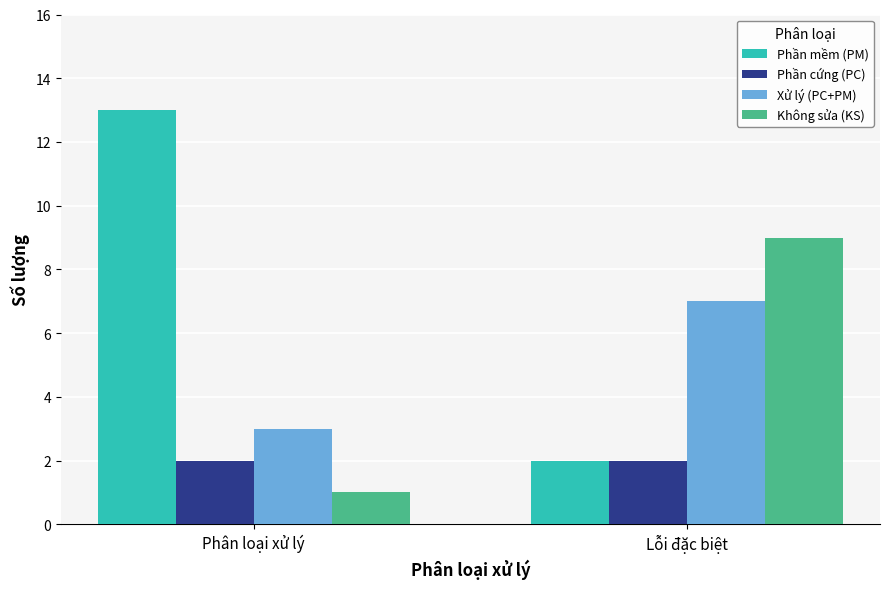

Reading left to right, what are all the values shown in this chart?

Phần mềm (PM): Phân loại xử lý=13	Lỗi đặc biệt=2
Phần cứng (PC): Phân loại xử lý=2	Lỗi đặc biệt=2
Xử lý (PC+PM): Phân loại xử lý=3	Lỗi đặc biệt=7
Không sửa (KS): Phân loại xử lý=1	Lỗi đặc biệt=9